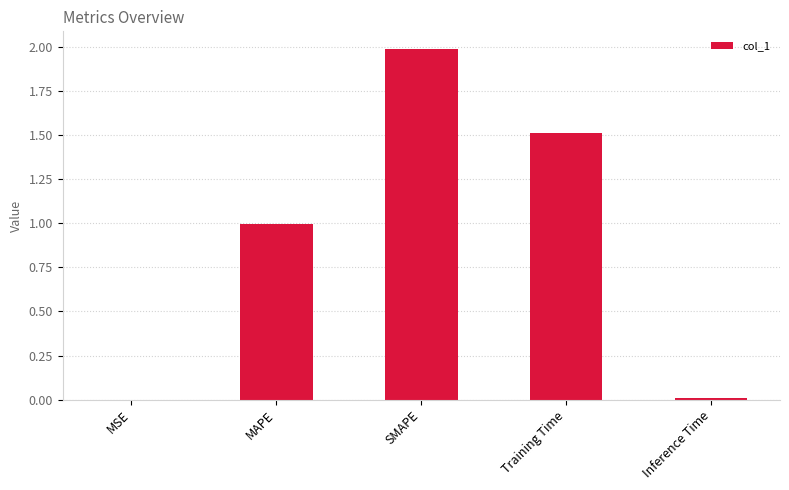

Which has a higher value, SMAPE or Inference Time?

SMAPE